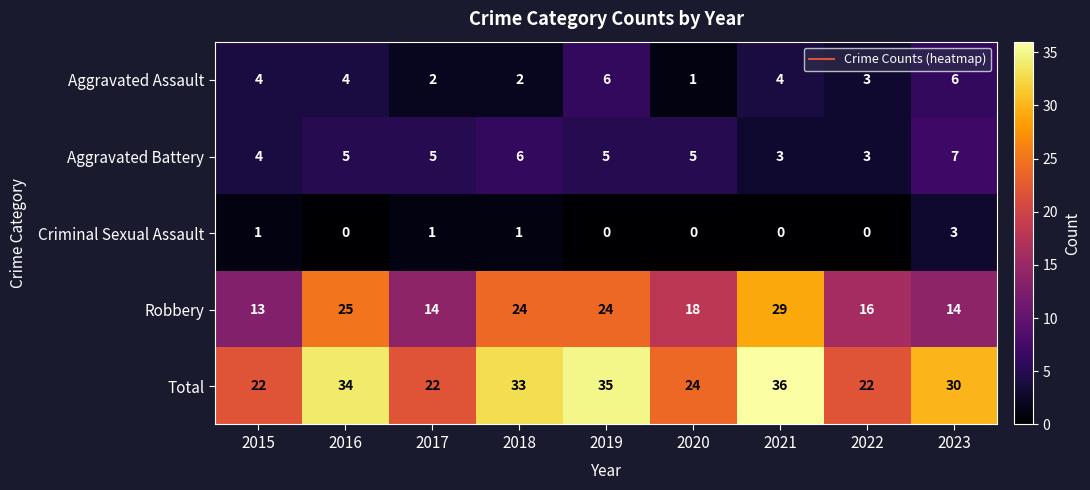

At which label is Aggravated Assault closest to 3?

2022